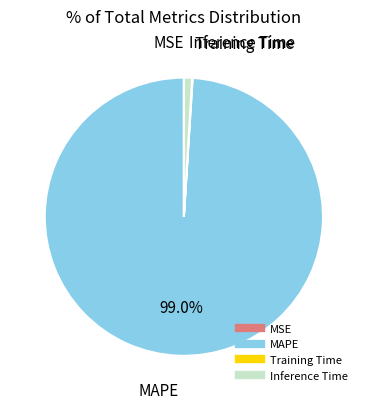

Which slice represents more than half of the pie?

MAPE